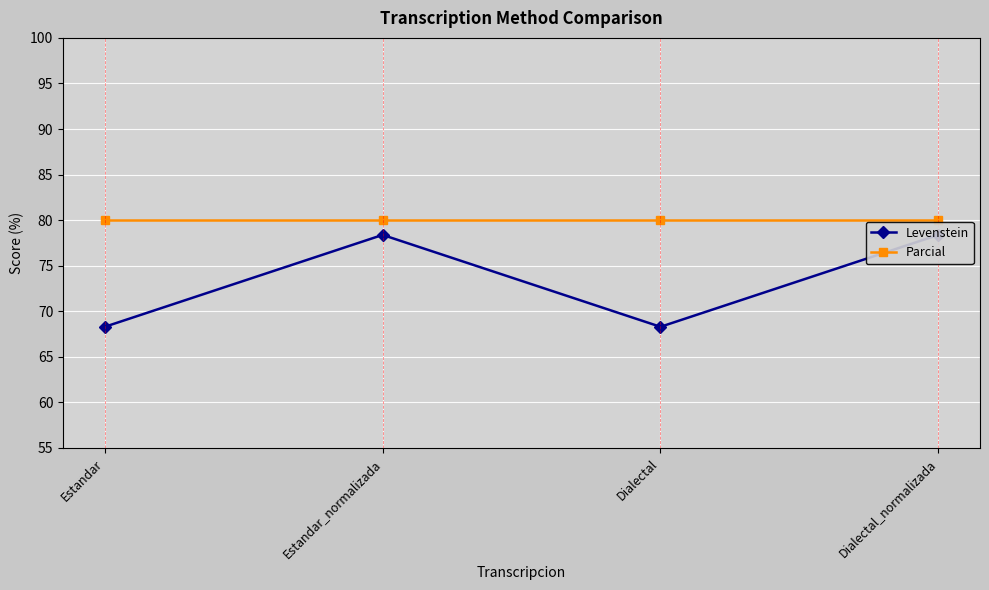

Rank the categories by Levenstein value from lowest to highest.

Estandar, Dialectal, Estandar_normalizada, Dialectal_normalizada